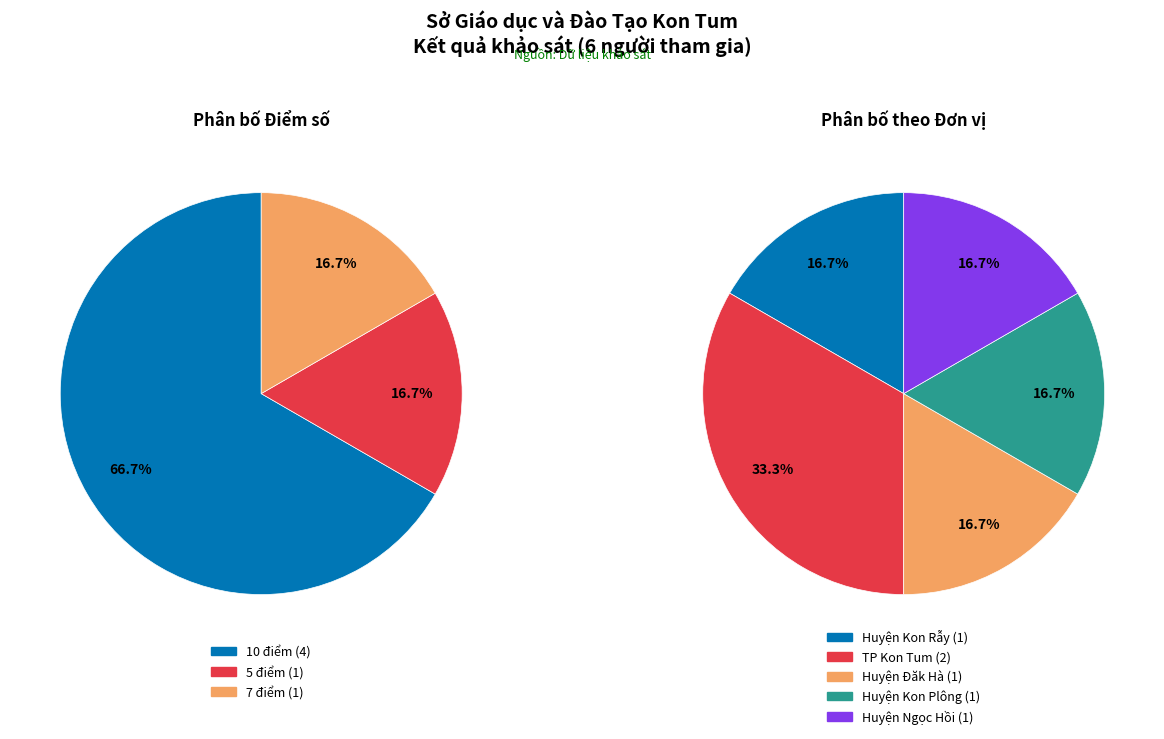

Does any single category account for the majority?

No